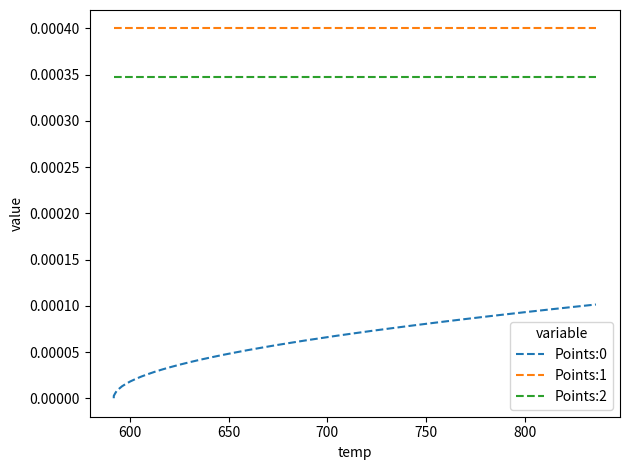

True or false: Points:2 and Points:1 cross at least once.

False